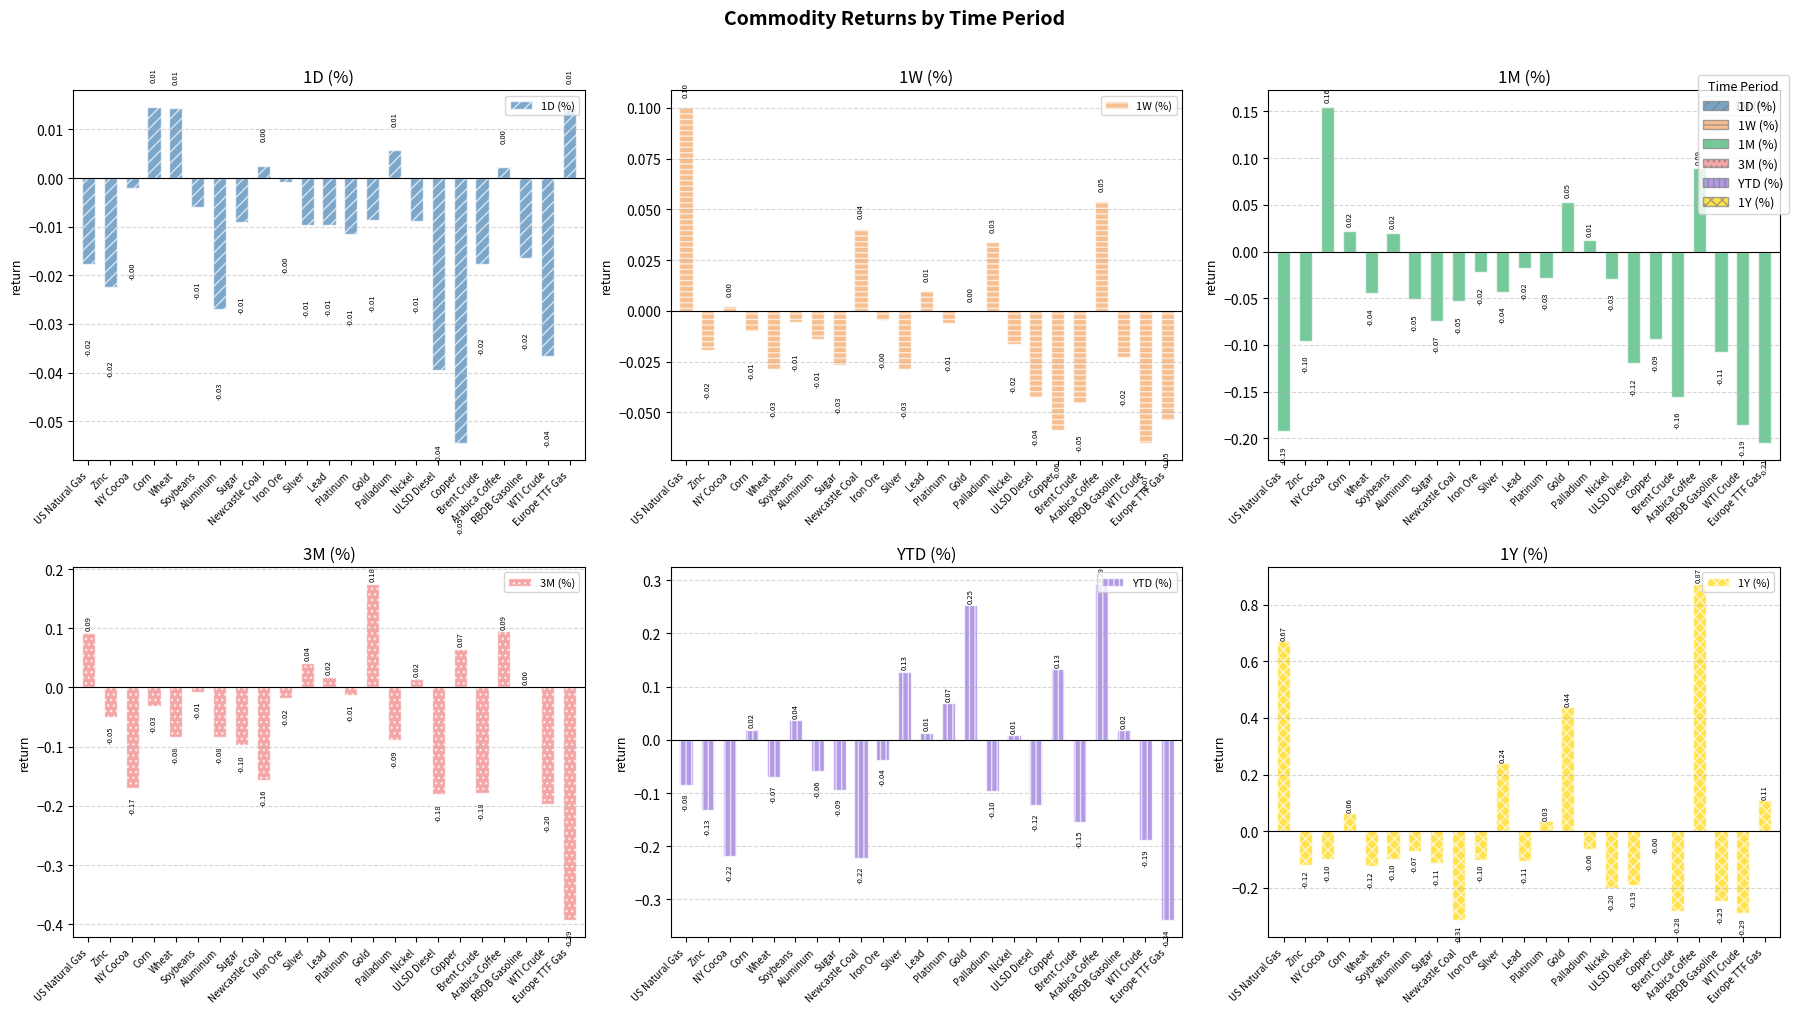

The 1Y (%) series shows -0.2 at Lead. True or false?

False